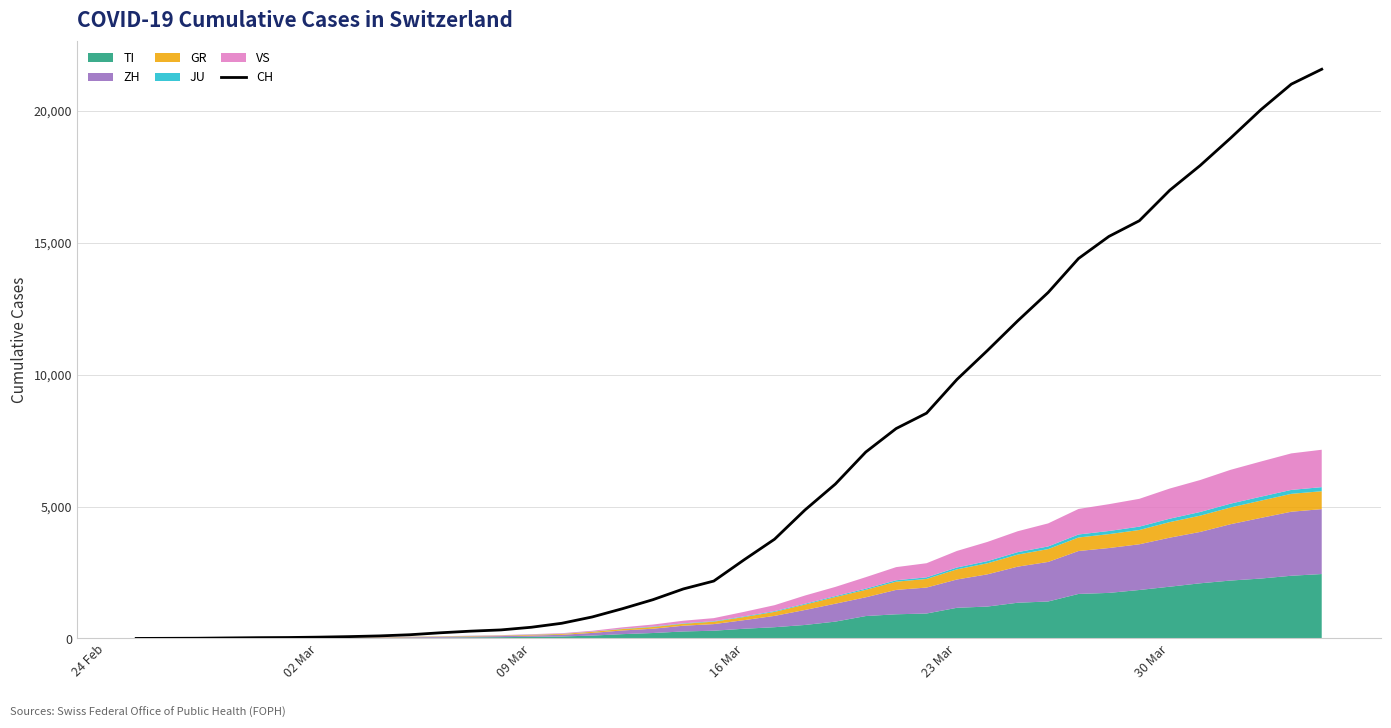

What is the difference between the maximum and minimum values?

21583